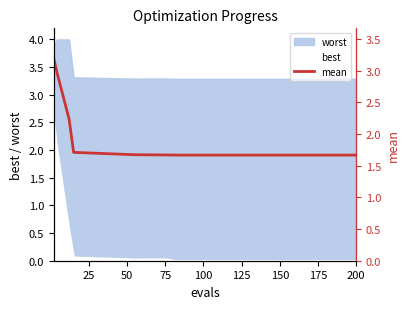

What is the label of the 13th point from the right?

175